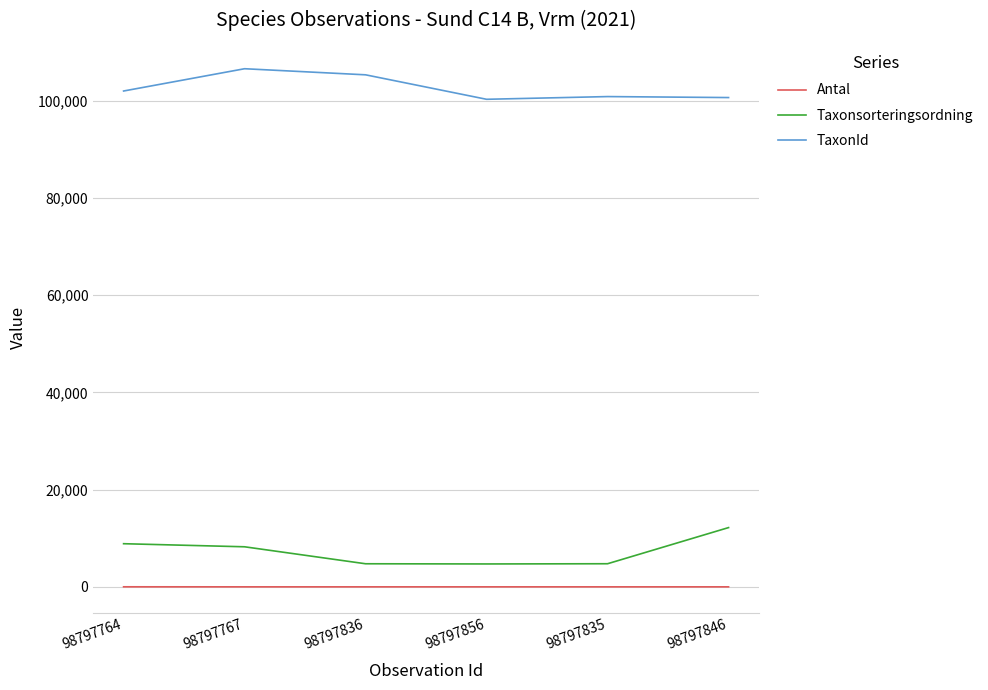

True or false: Taxonsorteringsordning and Antal intersect in this chart.

False